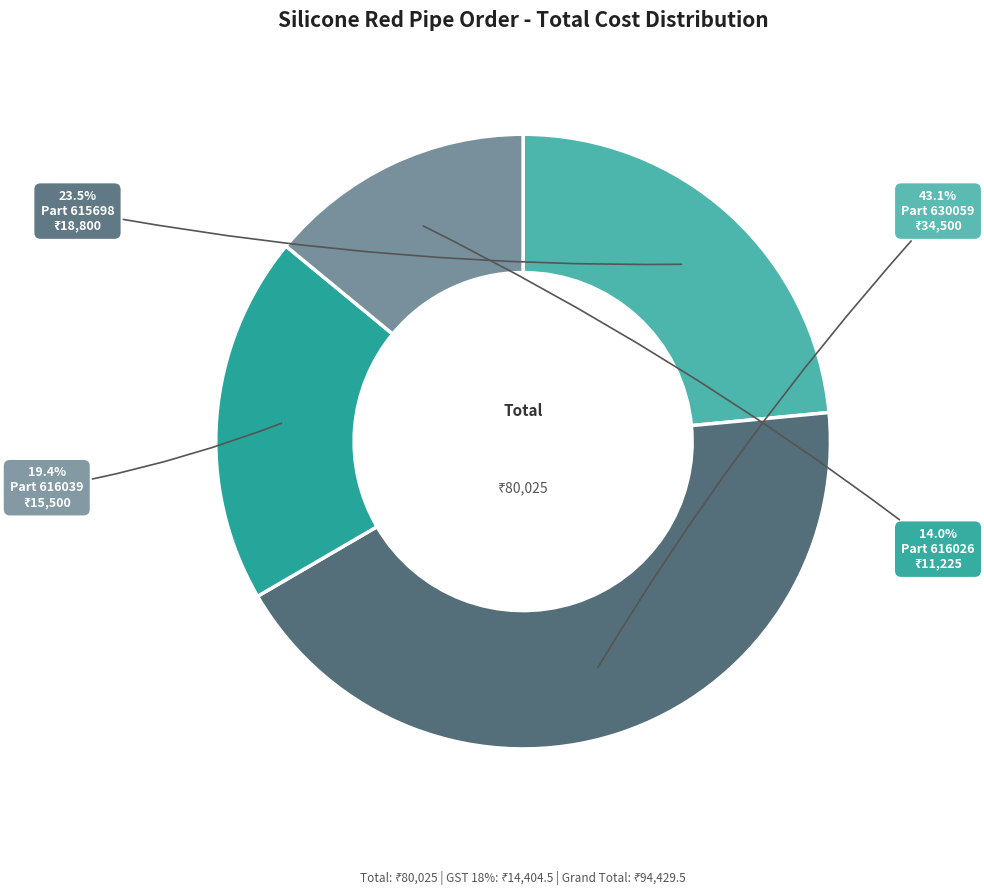

Do Part 616039 and Part 630059 together represent more than half of the pie?

Yes